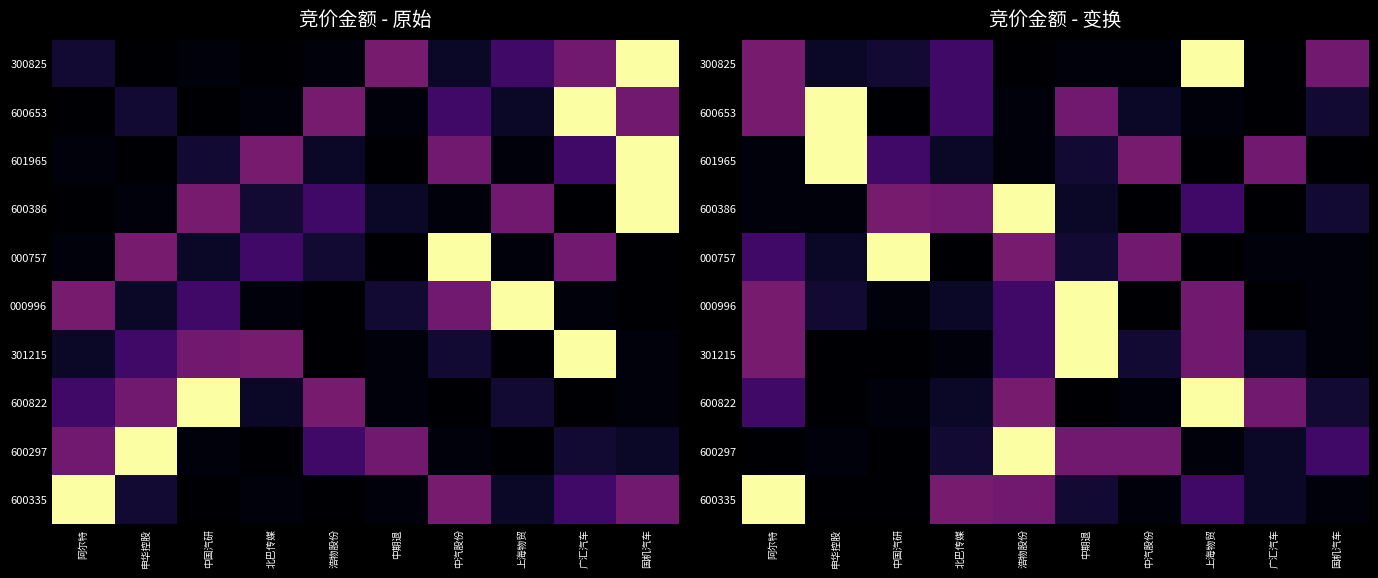

What is the maximum value shown in the chart?

7841848